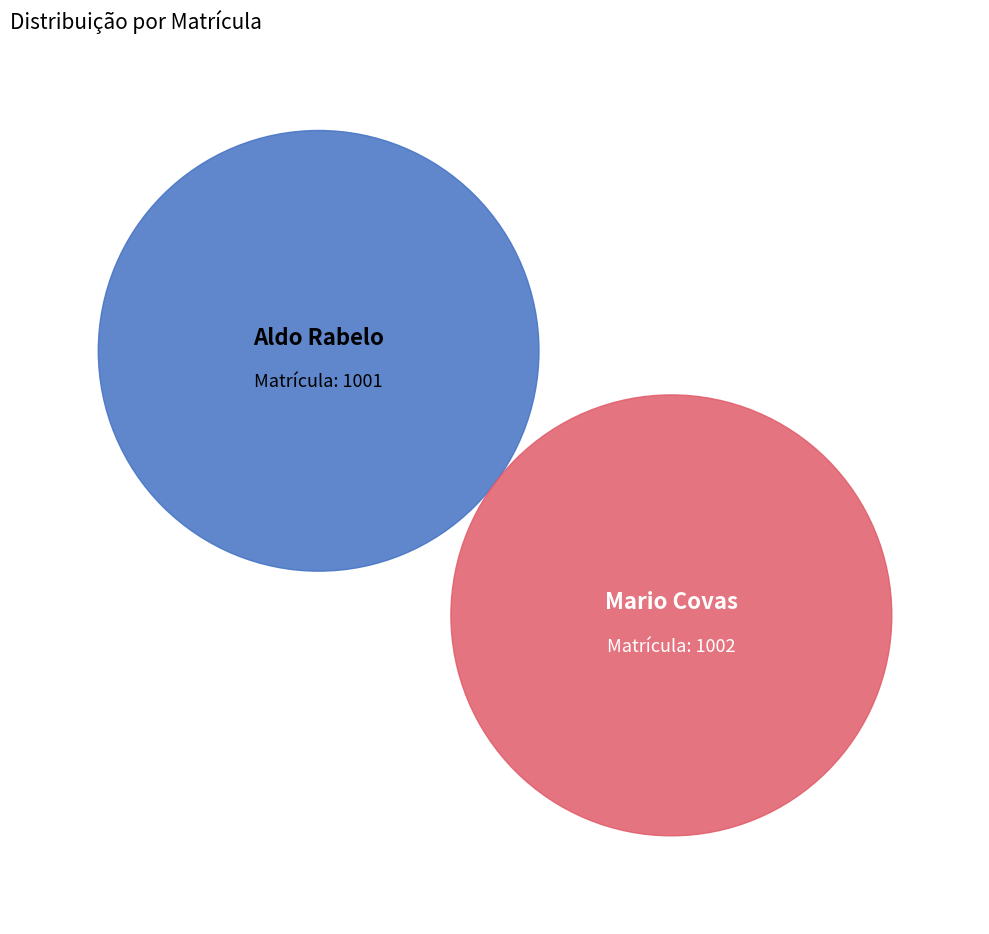

What is the change in value from 1001 to 1002?

+1